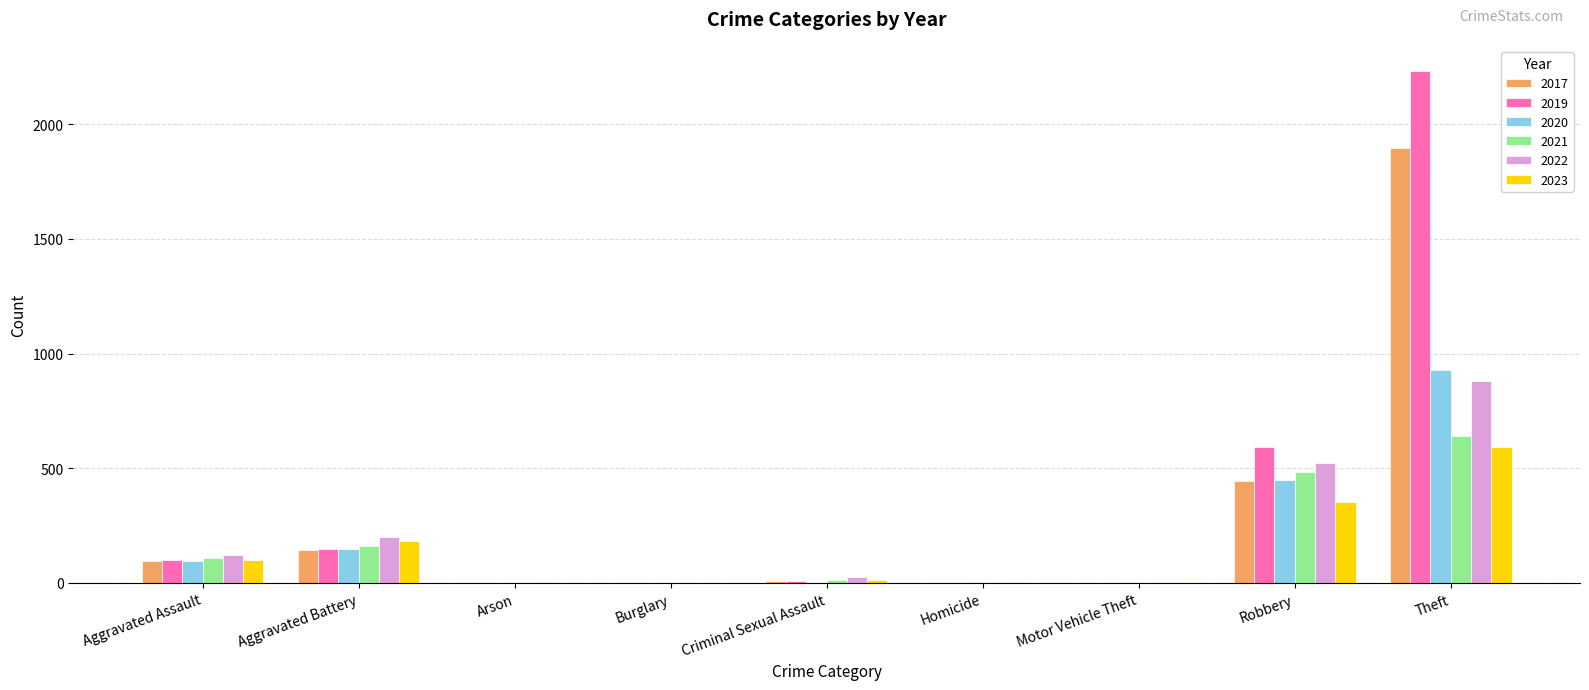

What is the highest value of the 2022 series?

880